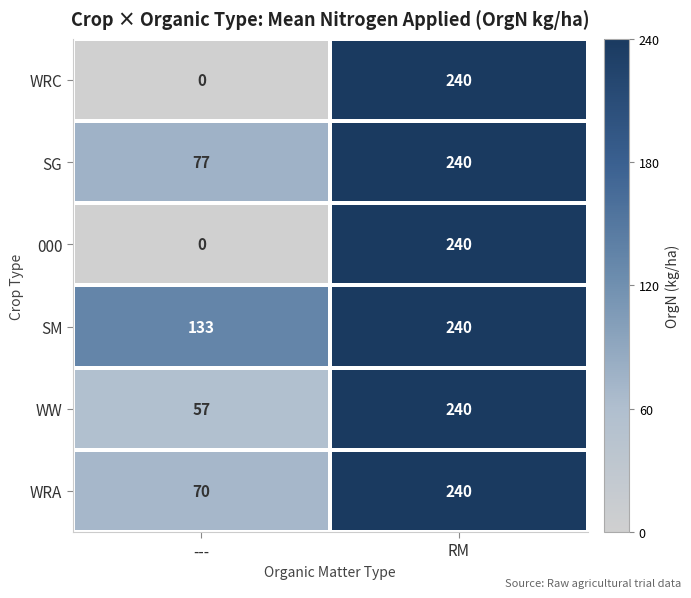

True or false: WRA has a value of 70 at ---.

True